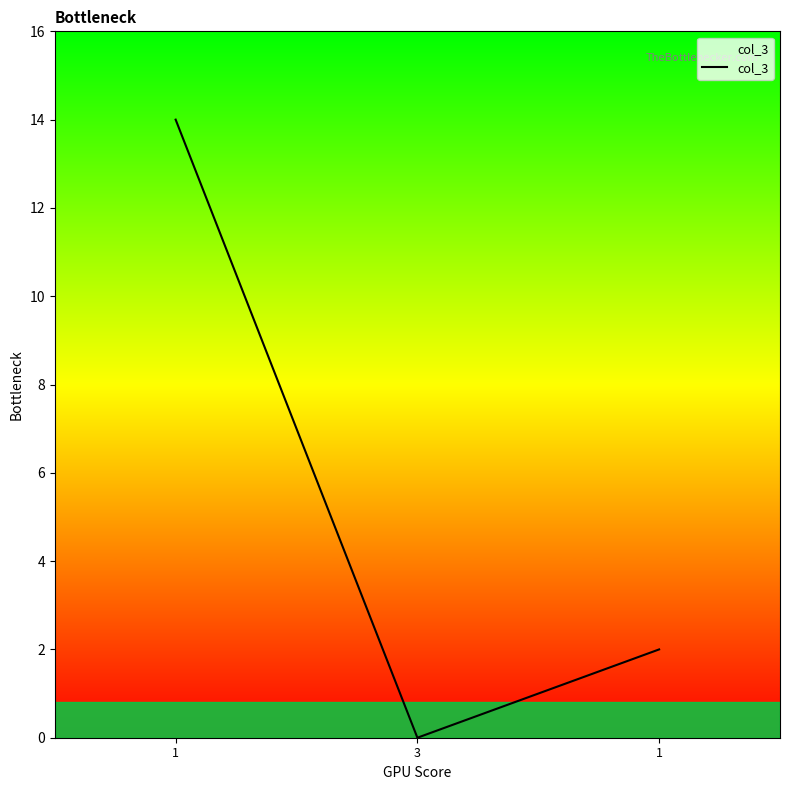

Reading left to right, list all the values displayed in this chart.

14	0	2